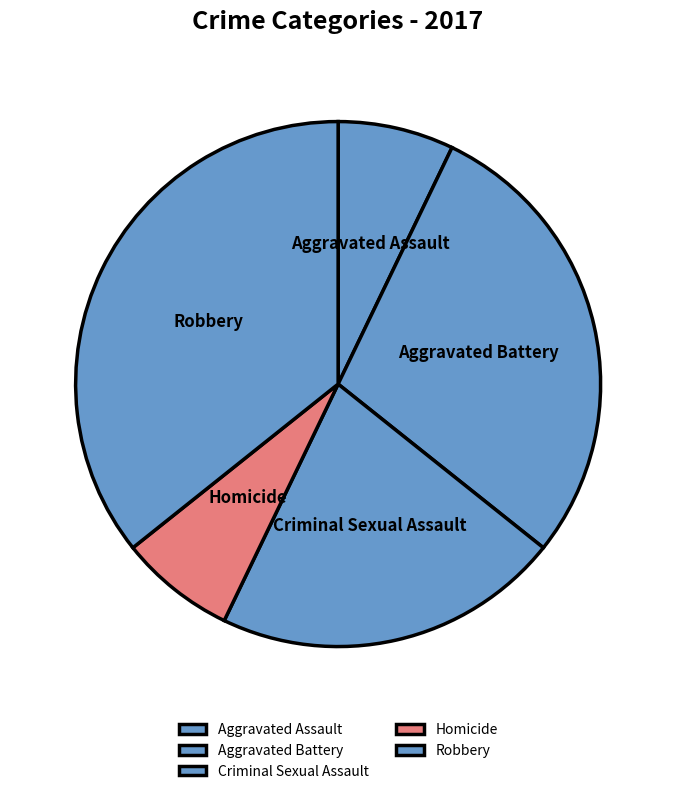

Count the number of slices in the pie.

5